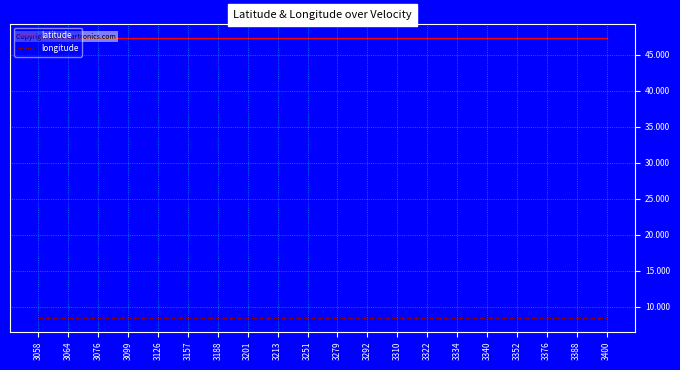

What is the sum of the longitude values at 3310 and 3213?

17.0